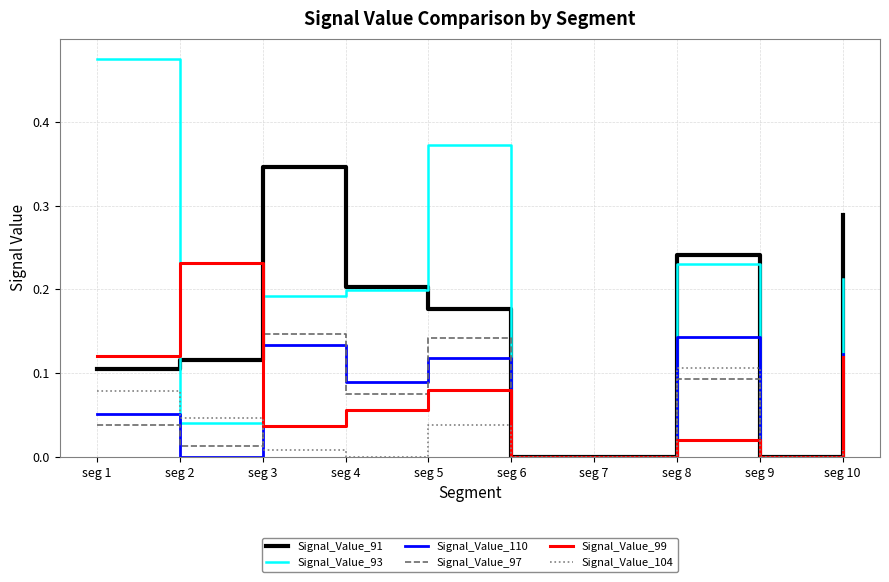

At which category does the chart reach its peak across all series?

seg 1